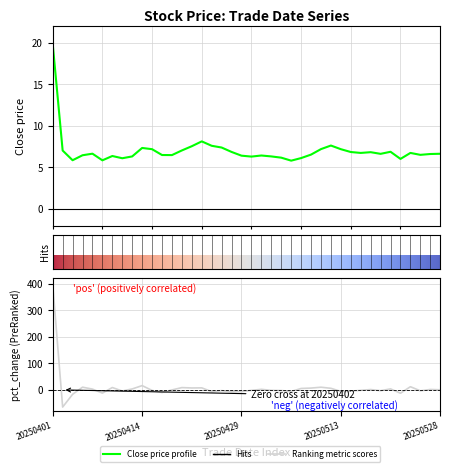

Is the value of close at 20250407 greater than the value of pct_change at 20250417?

Yes